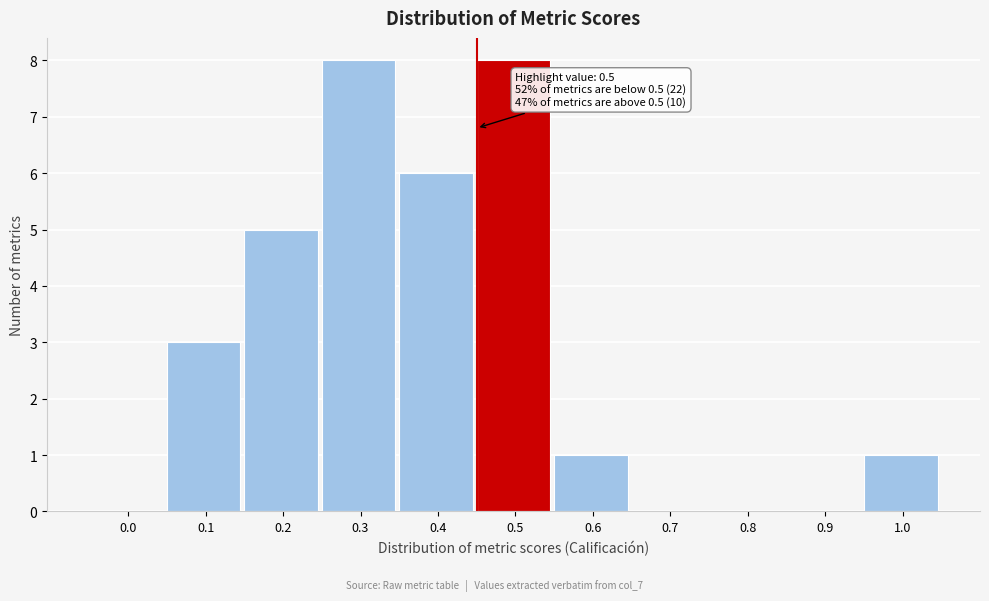

Reading right to left, extract all data points from this chart.

1.0=1	0.9=0	0.8=0	0.7=0	0.6=1	0.5=8	0.4=6	0.3=8	0.2=5	0.1=3	0.0=0